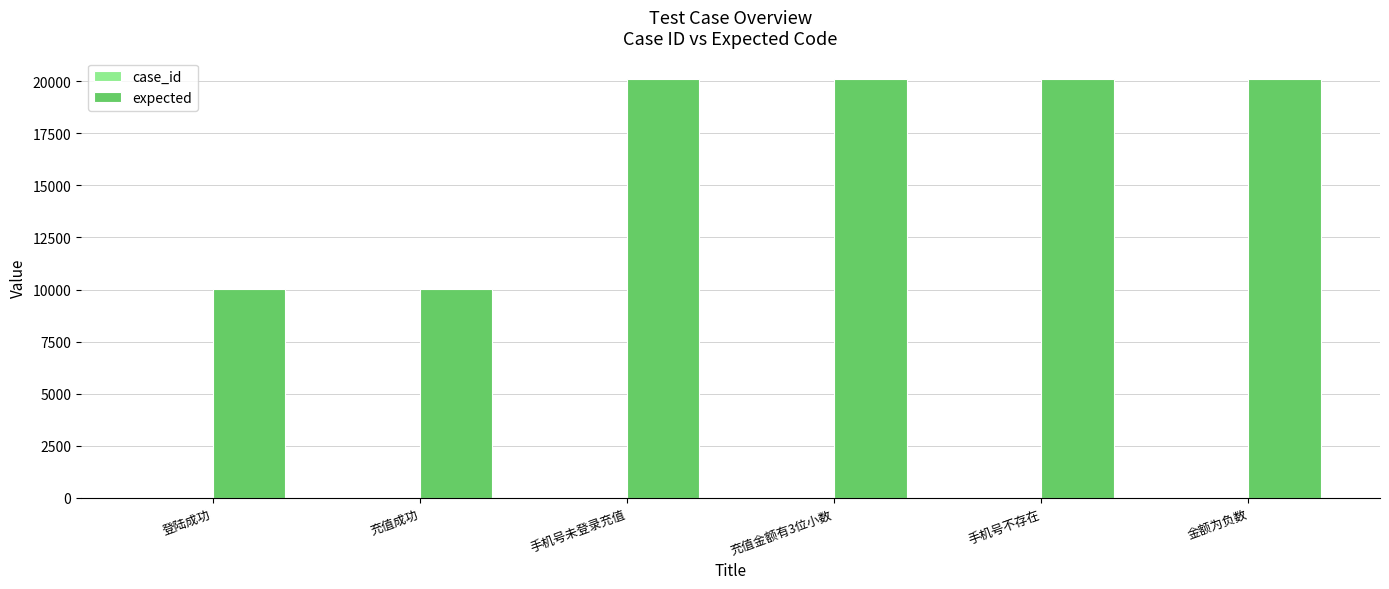

Between 充值成功 and 充值金额有3位小数, which series saw the biggest shift?

expected